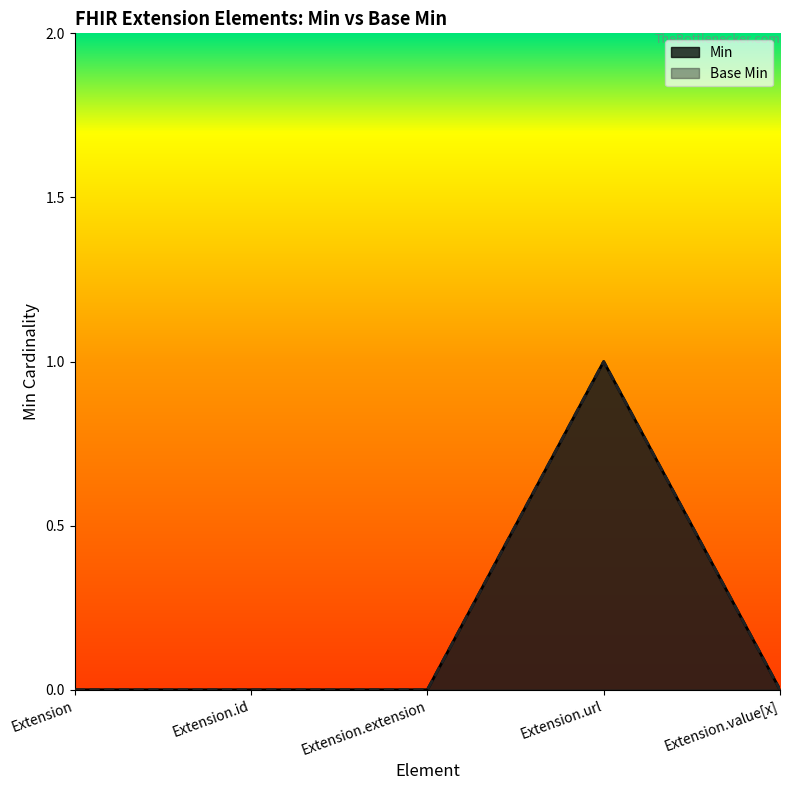

Is it true that Base Min equals 0 at Extension?

True